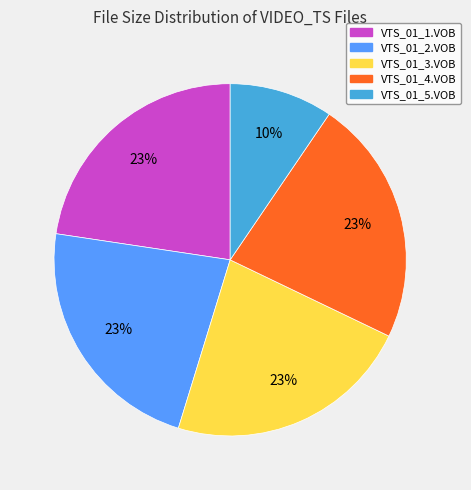

To the nearest percent, what is the combined percentage of VTS_01_2.VOB and VTS_01_4.VOB?

45%